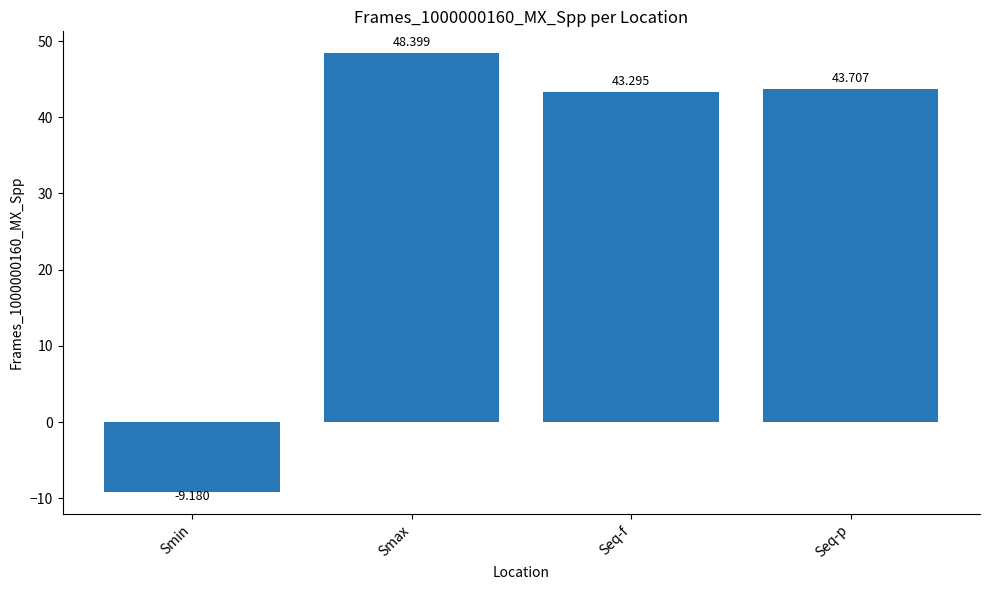

Rank the categories by value from highest to lowest.

Smax, Seq-p, Seq-f, Smin